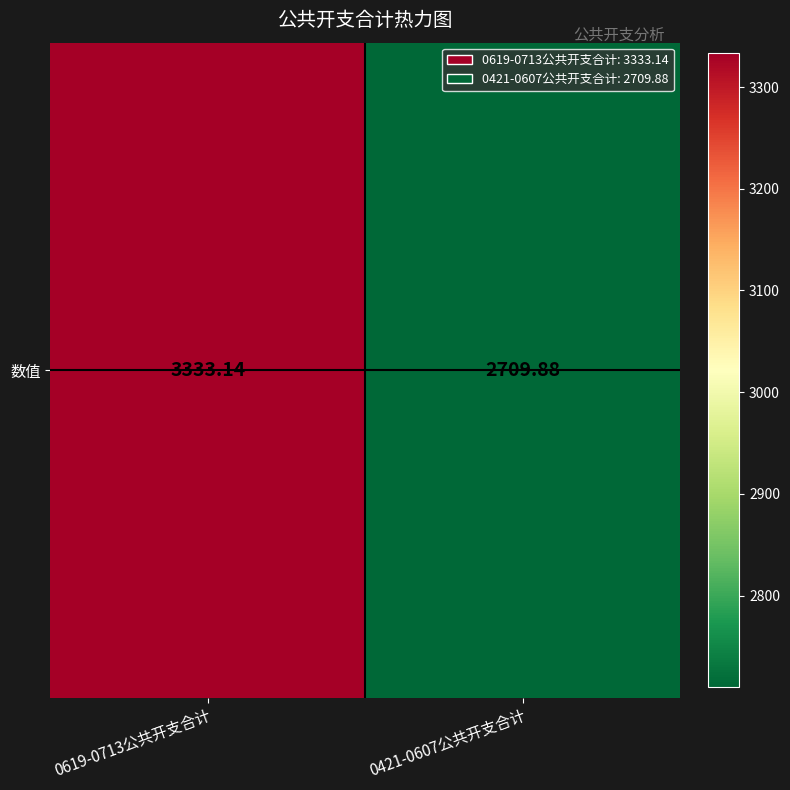

The value at 0421-0607公共开支合计 is 3590.1. True or false?

False